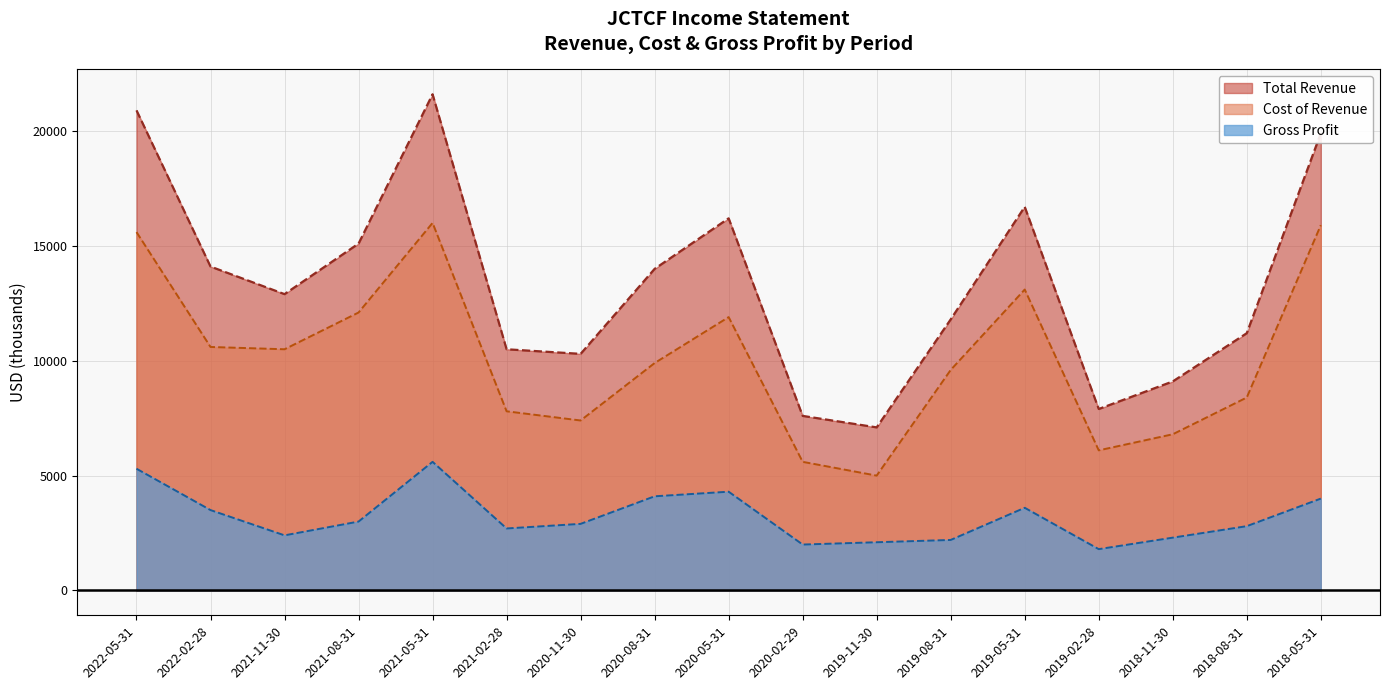

Reading right to left, extract all data points from this chart.

Total Revenue: 19900	11200	9100	7900	16700	11800	7100	7600	16200	14000	10300	10500	21600	15100	12900	14100	20900
Cost of Revenue: 15900	8400	6800	6100	13100	9600	5000	5600	11900	9900	7400	7800	16000	12100	10500	10600	15600
Gross Profit: 4000	2800	2300	1800	3600	2200	2100	2000	4300	4100	2900	2700	5600	3000	2400	3500	5300